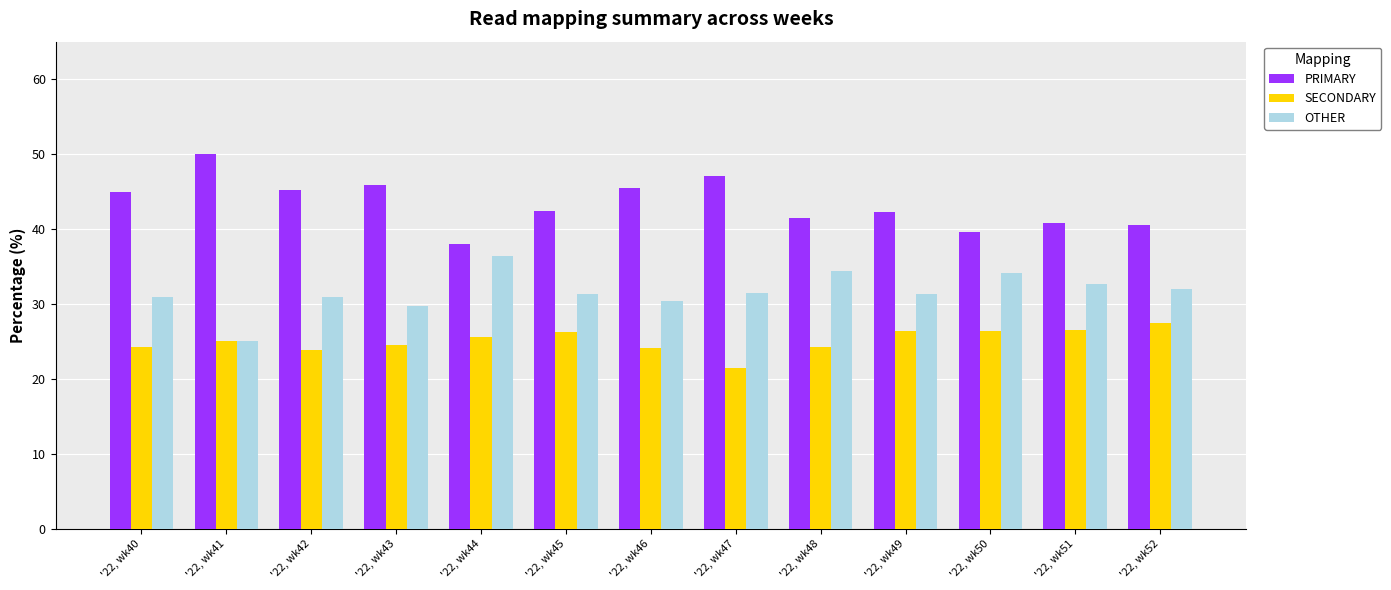

Rank the series at '22, wk40 from highest to lowest value.

PRIMARY, OTHER, SECONDARY